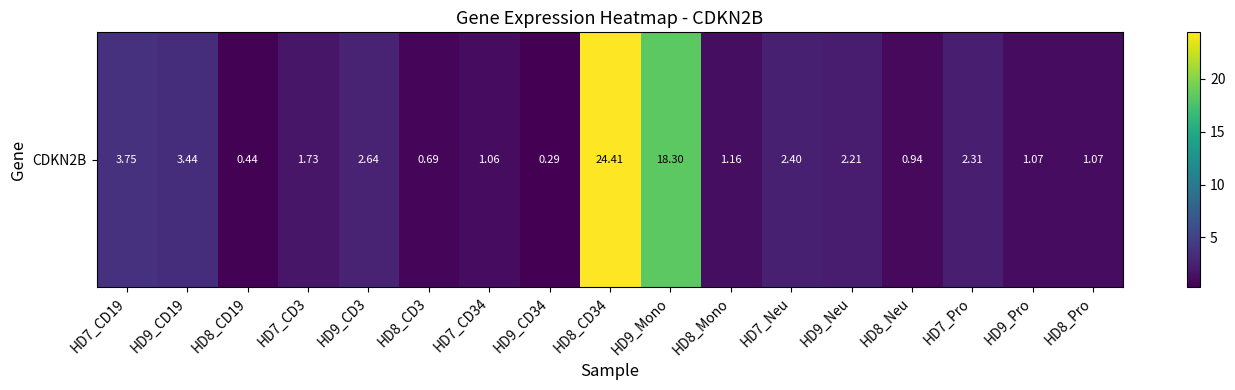

Read the value at HD8_CD19.

0.4